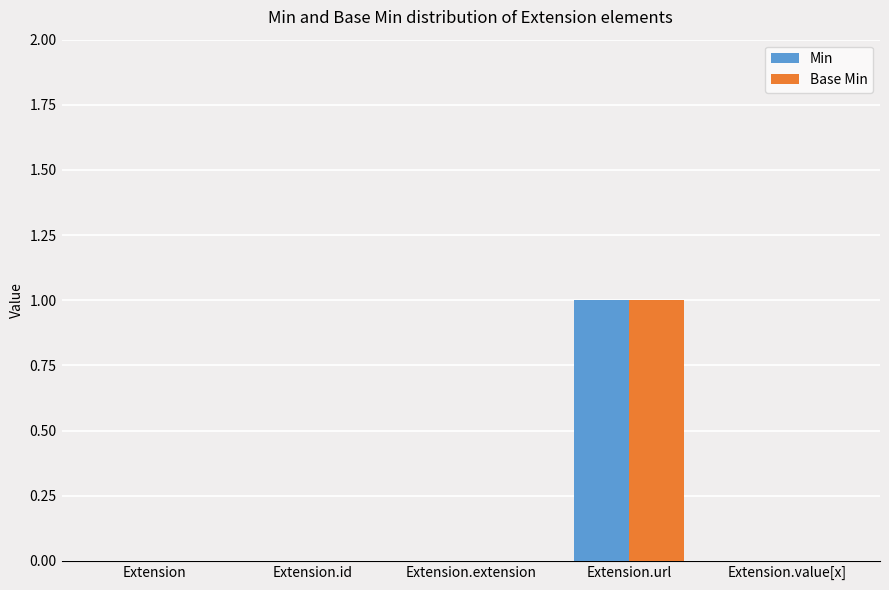

What are all the series names shown in the legend?

Min, Base Min